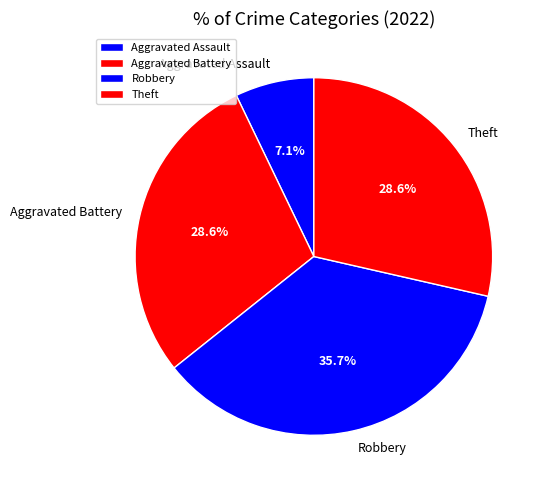

To the nearest percent, what is the average slice percentage?

25%